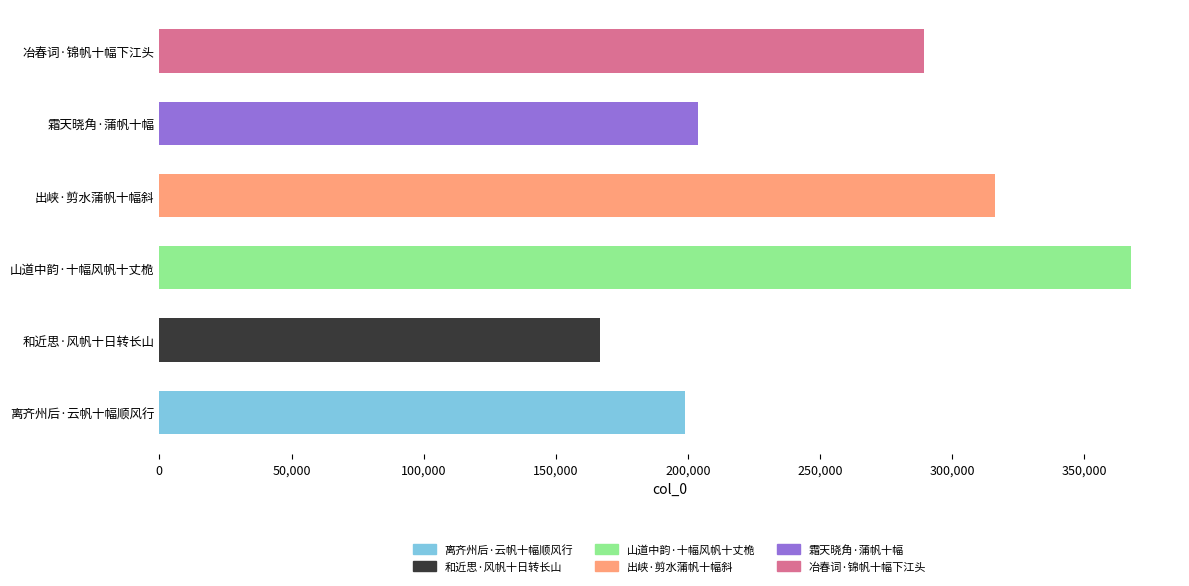

Reading left to right, extract all data points from this chart.

198905	166774	367800	316327	203729	289363